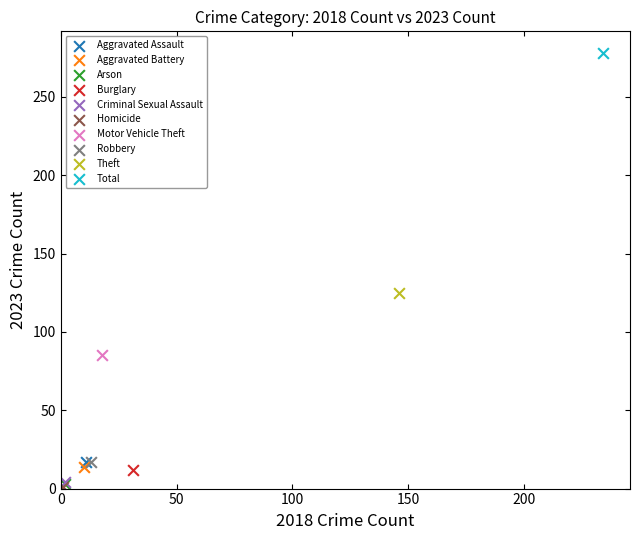

What are all the series names shown in the legend?

Aggravated Assault, Aggravated Battery, Arson, Burglary, Criminal Sexual Assault, Homicide, Motor Vehicle Theft, Robbery, Theft, Total